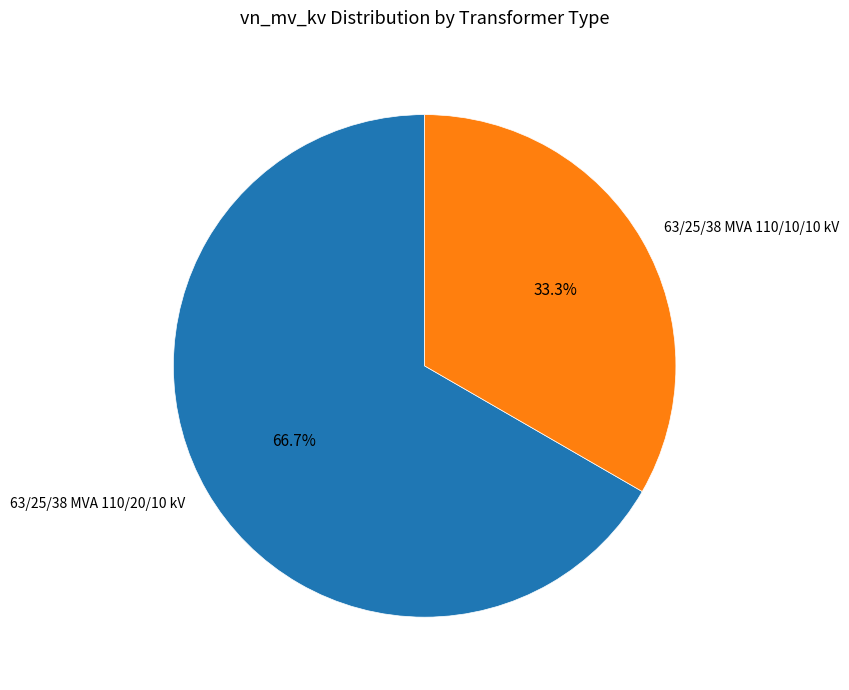

To the nearest percent, what portion does 63/25/38 MVA 110/20/10 kV represent?

67%